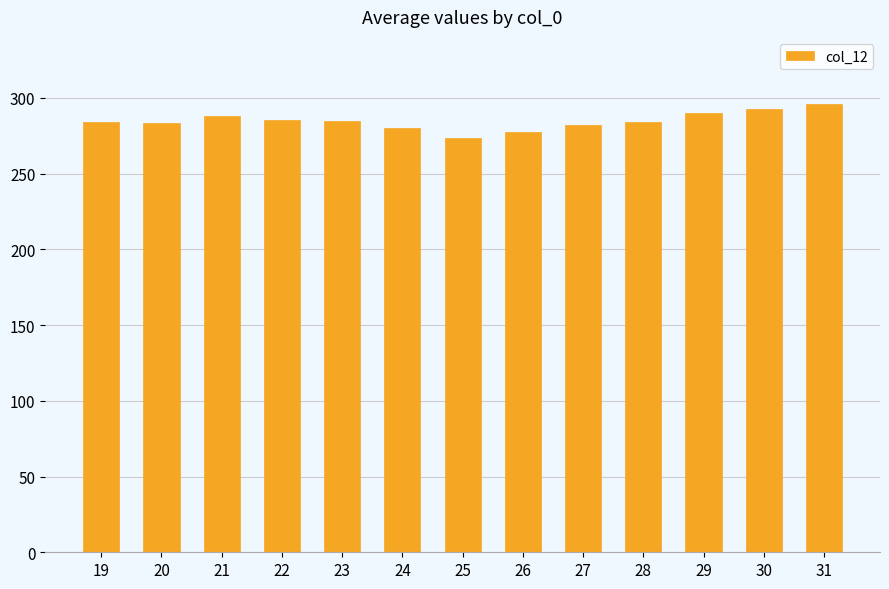

What value does the data have at 28?

284.3